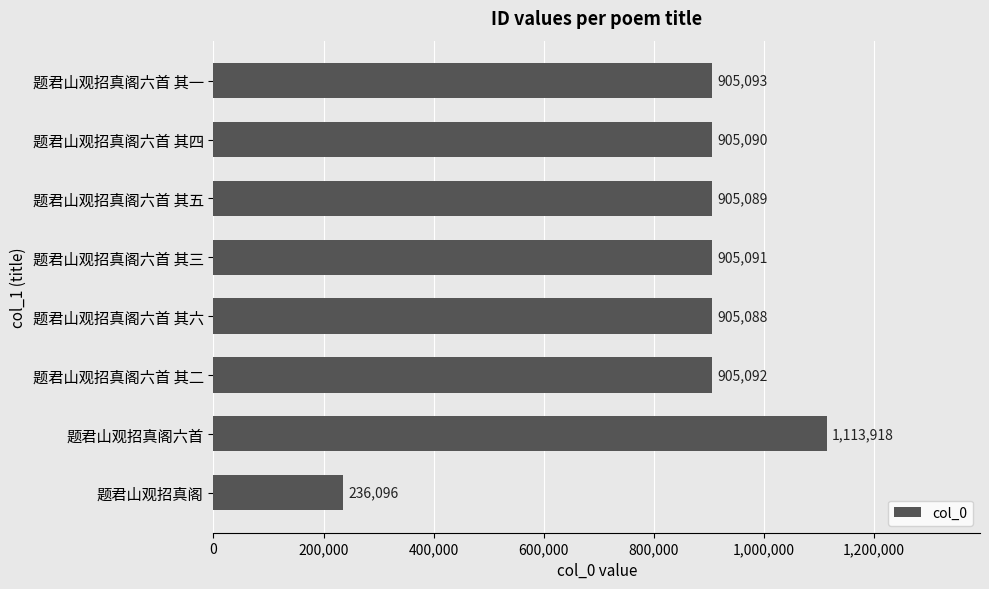

What is the sum of all values?

6780557